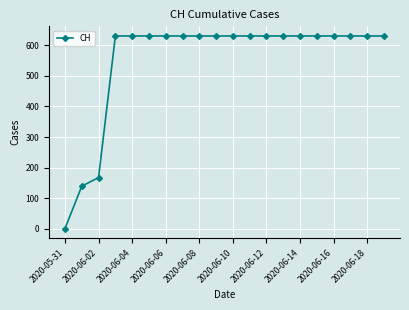

Reading left to right, what are all the values shown in this chart?

0	139	167	631	631	631	631	631	631	631	631	631	631	631	631	631	631	631	631	631